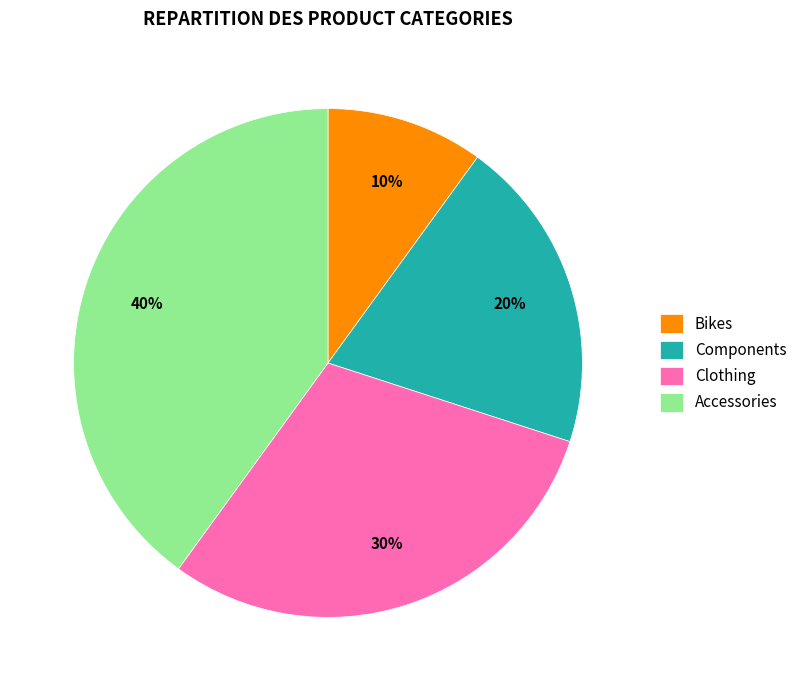

Is there a majority slice in this chart?

No